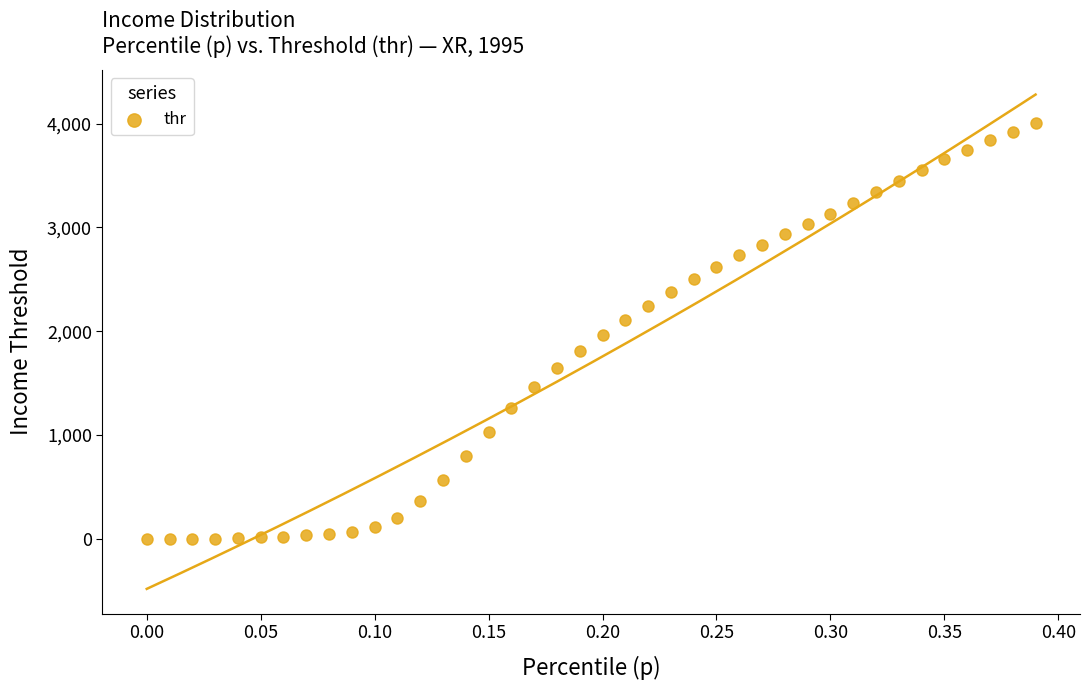

What is the range of X values (max minus min)?

0.4